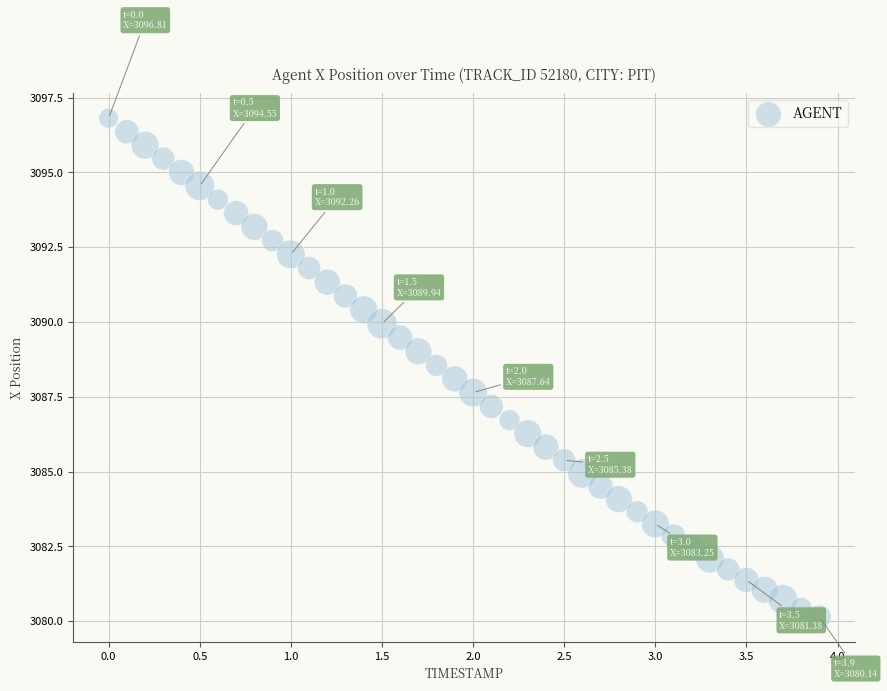

What is the range of X values (max minus min)?

3.9